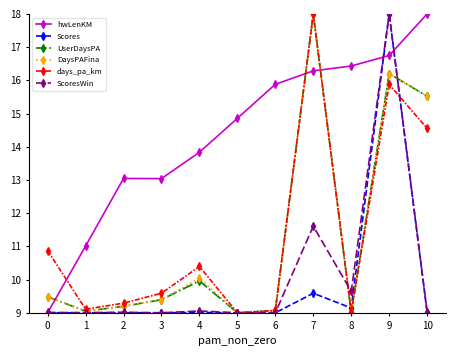

True or false: days_pa_km and hwLenKM intersect in this chart.

True